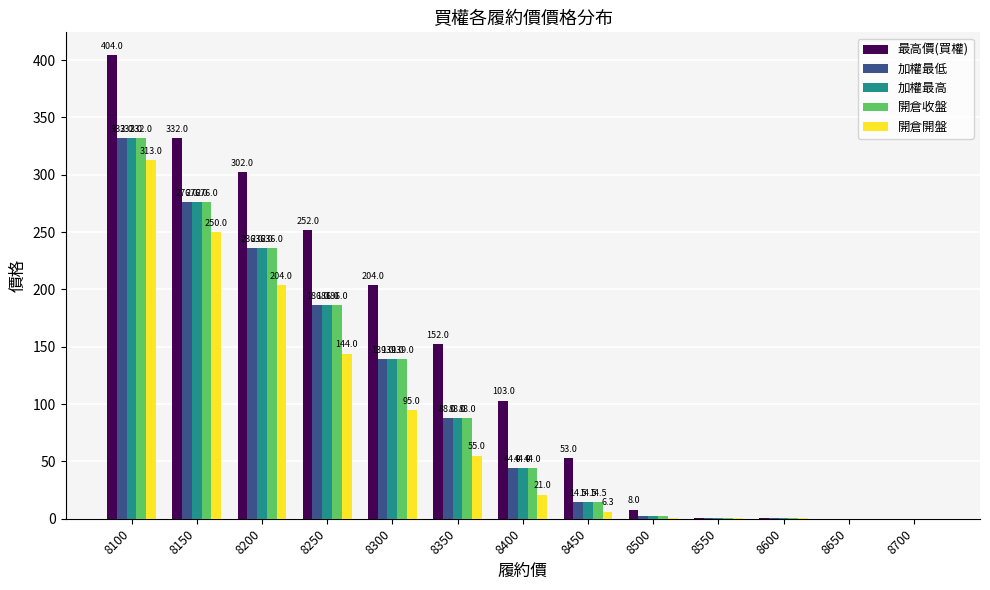

Reading left to right, extract all data points from this chart.

最高價(買權): 404.0	332.0	302.0	252.0	204.0	152.0	103.0	53.0	8.0	0.7	0.4	0.2	0.2
加權最低: 332.0	276.0	236.0	186.0	139.0	88.0	44.0	14.5	2.0	0.6	0.4	0.0	0.0
加權最高: 332.0	276.0	236.0	186.0	139.0	88.0	44.0	14.5	2.0	0.6	0.4	0.0	0.0
開倉收盤: 332.0	276.0	236.0	186.0	139.0	88.0	44.0	14.5	2.0	0.6	0.4	0.0	0.0
開倉開盤: 313.0	250.0	204.0	144.0	95.0	55.0	21.0	6.3	0.4	0.6	0.4	0.0	0.0